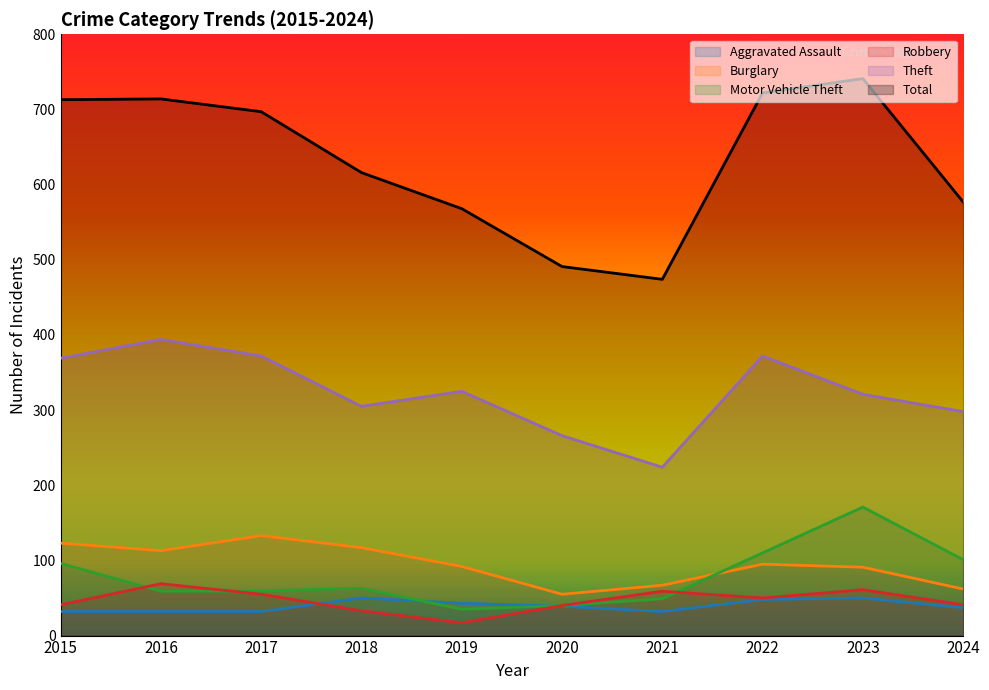

Which category has the lowest value across all series?

2019